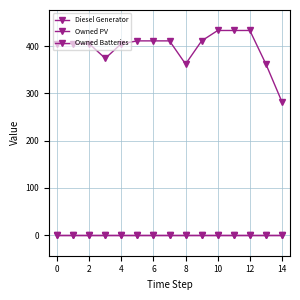

Rank the series by their maximum value, from lowest to highest.

Owned PV, Owned Batteries, Diesel Generator